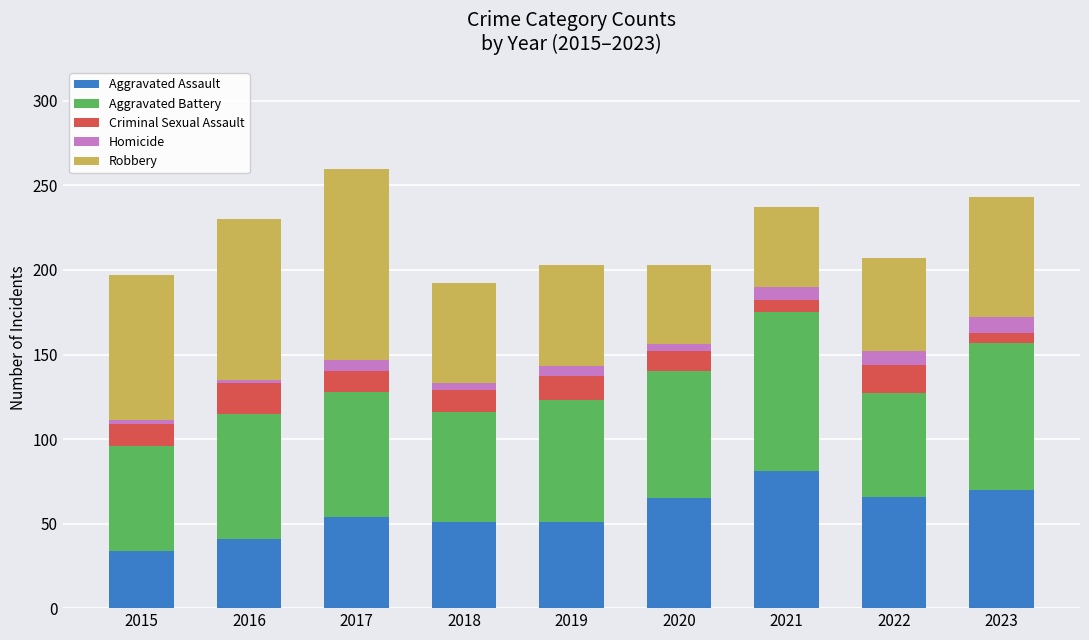

What is the lowest value of the Aggravated Assault series?

34